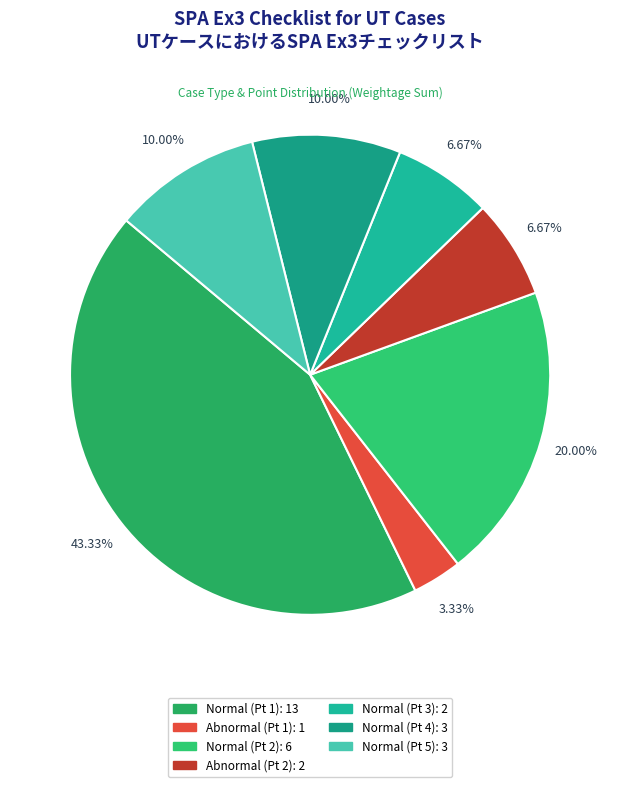

How many slices are in this pie chart?

7